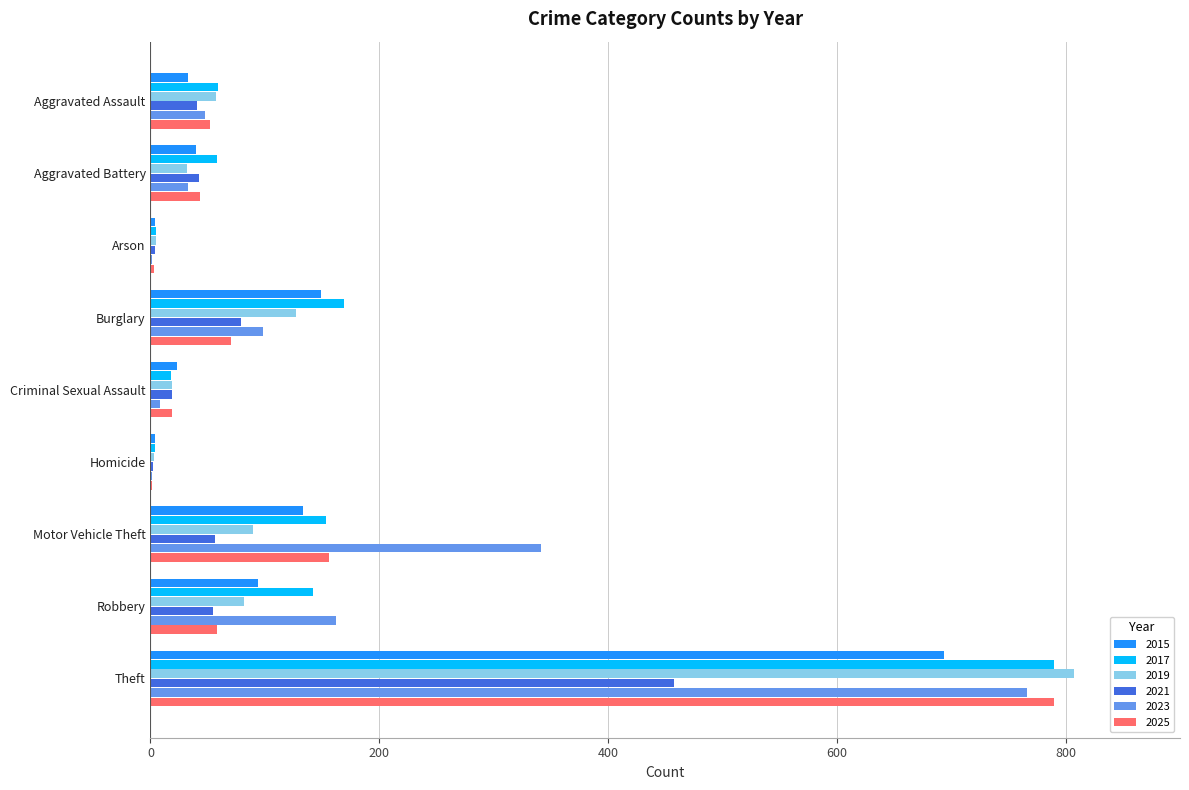

Is it true that 2025 equals 58 at Robbery?

True